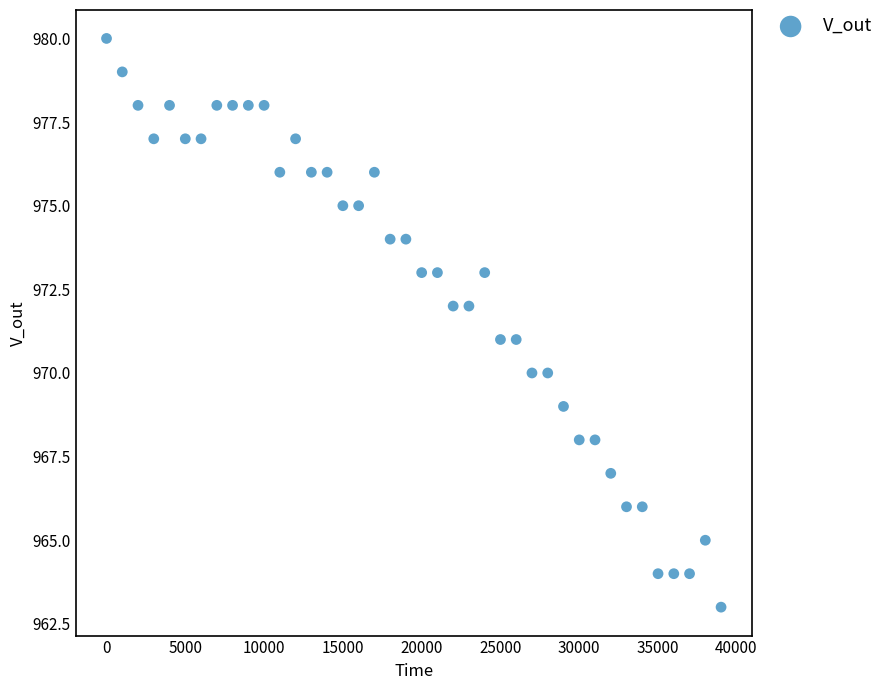

What is the range of Y values (max minus min)?

17